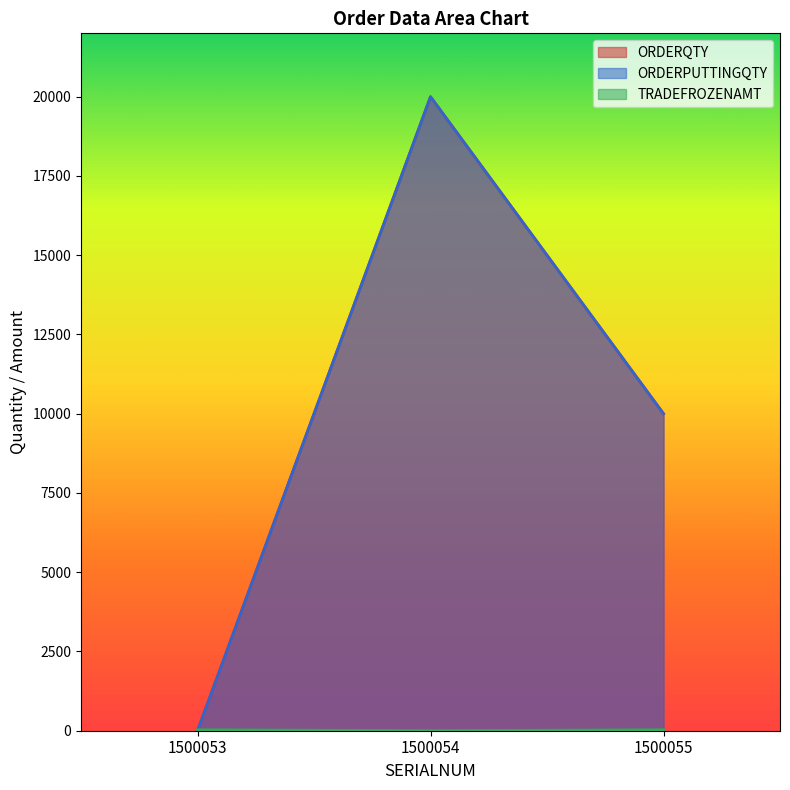

What is the total value across all series at 1500055?

20030